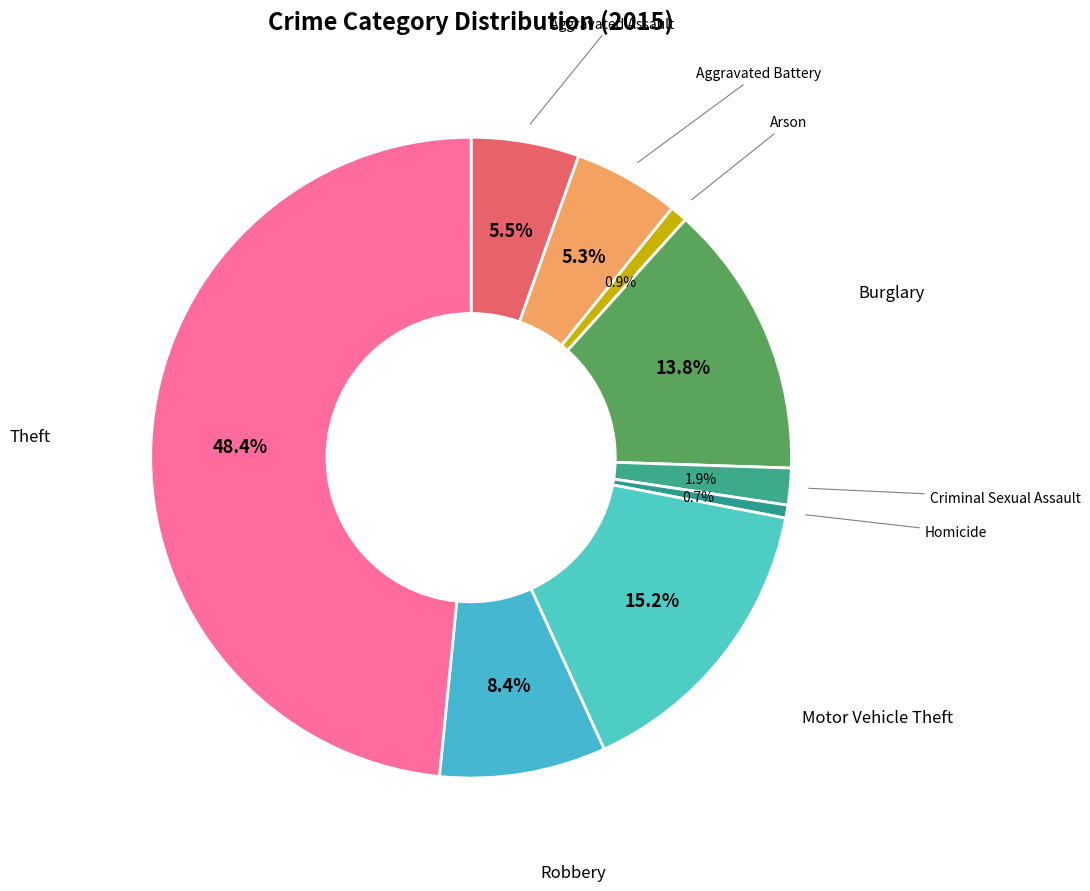

How many slices are in this pie chart?

9